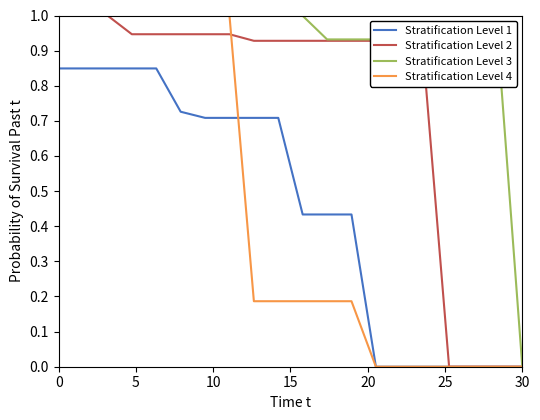

What is the greatest value displayed?

1.0